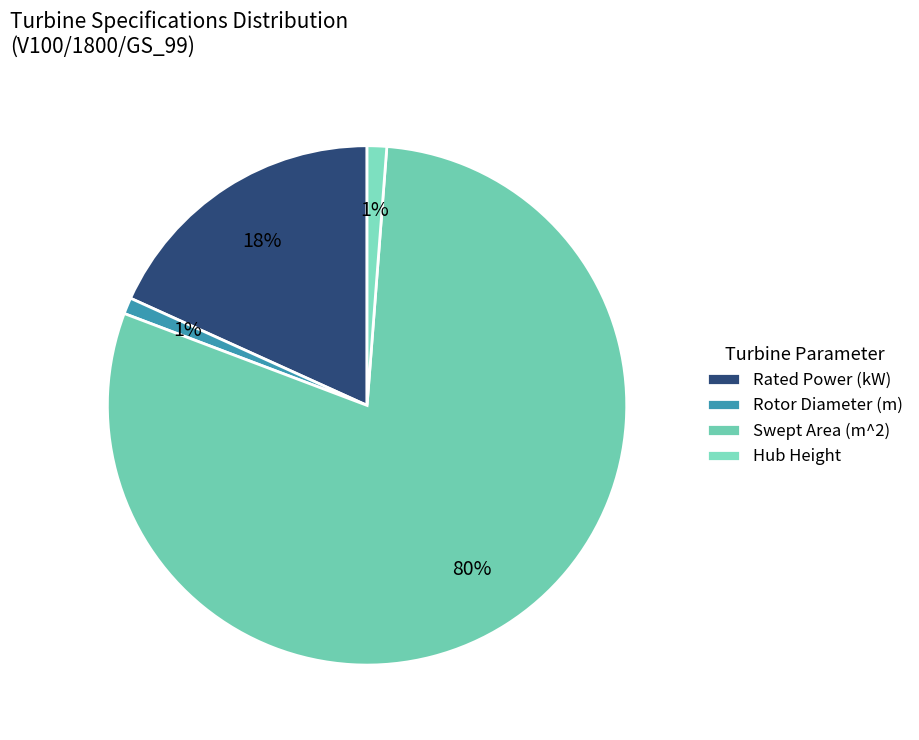

Rank the categories by value from highest to lowest.

Swept Area (m^2), Rated Power (kW), Hub Height, Rotor Diameter (m)